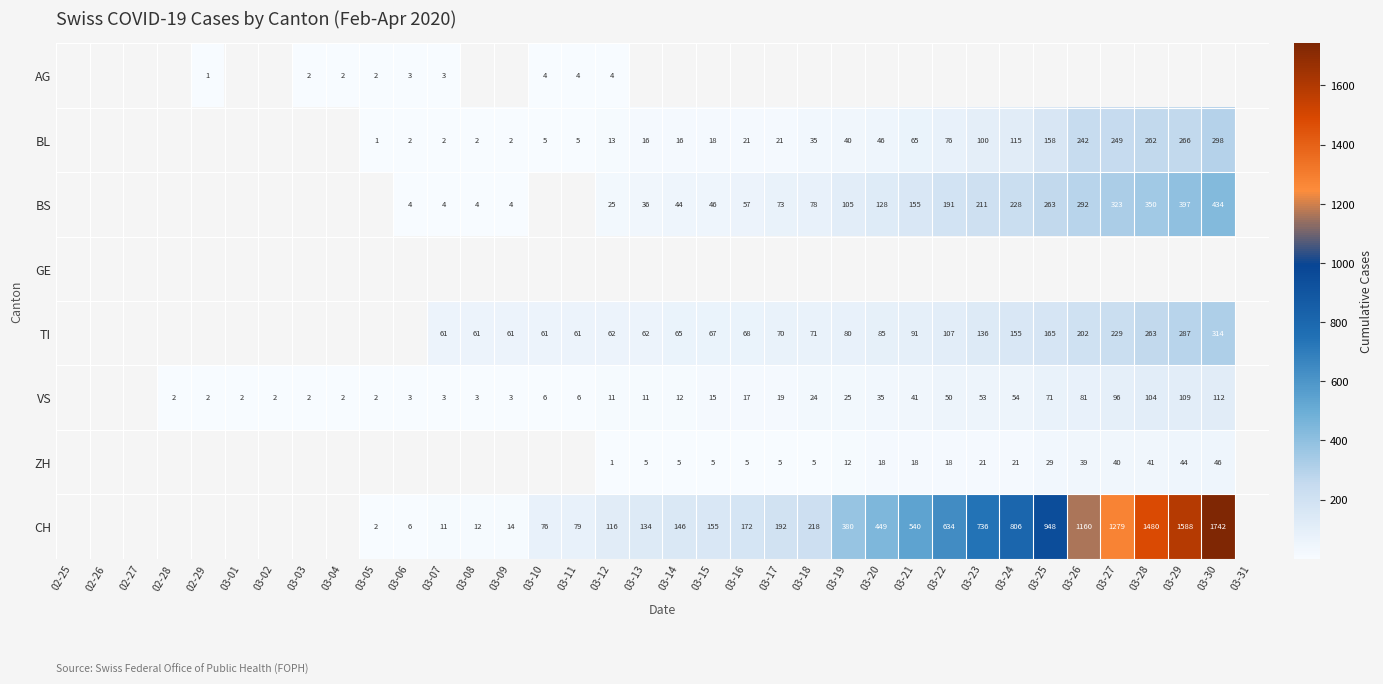

Is the value of CH at 03-15 greater than the value of TI at 03-22?

Yes